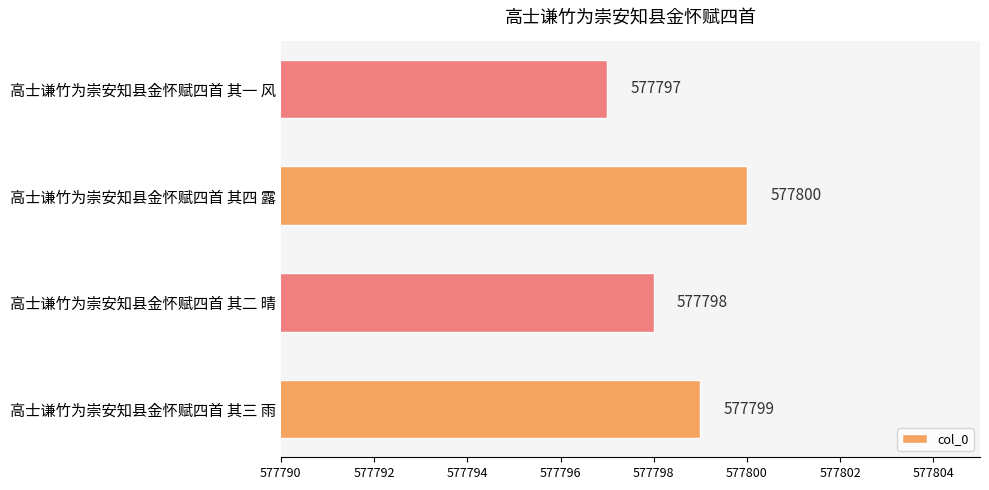

Count the values in the range 577798 to 577800.

3